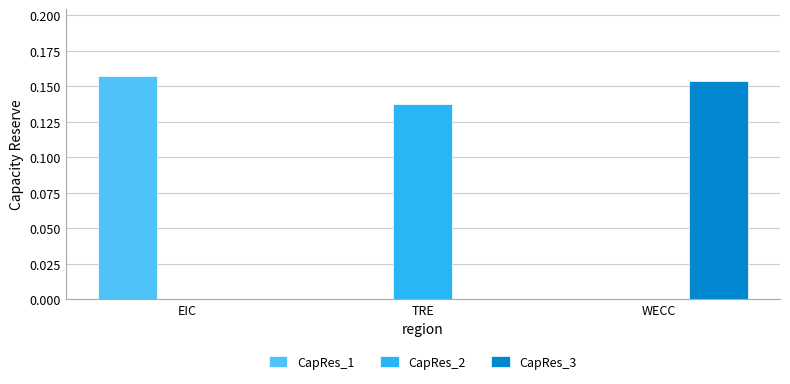

The CapRes_3 series shows 0.0 at TRE. True or false?

True